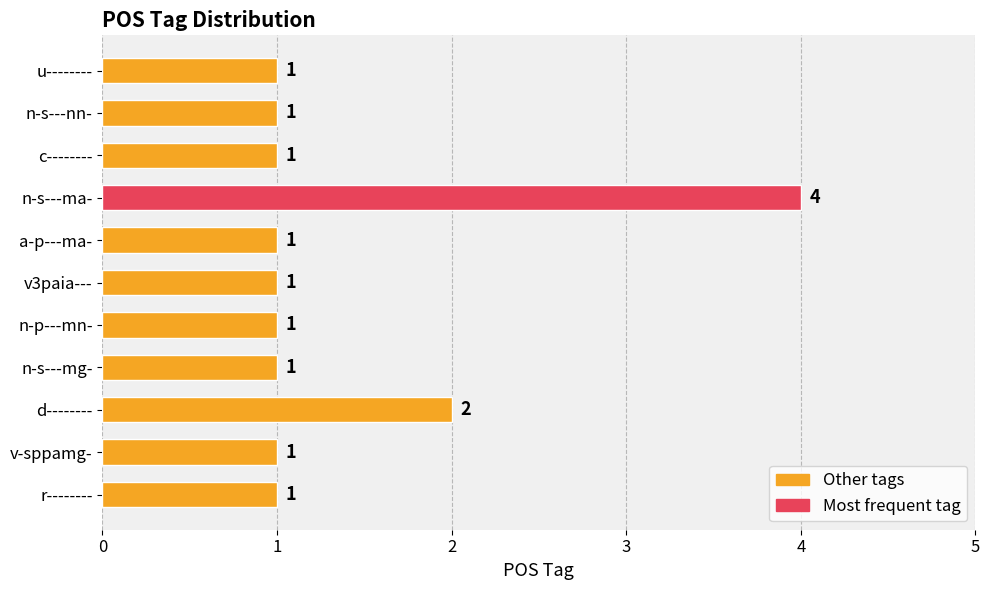

Reading bottom to top, what are all the values shown in this chart?

1	1	2	1	1	1	1	4	1	1	1